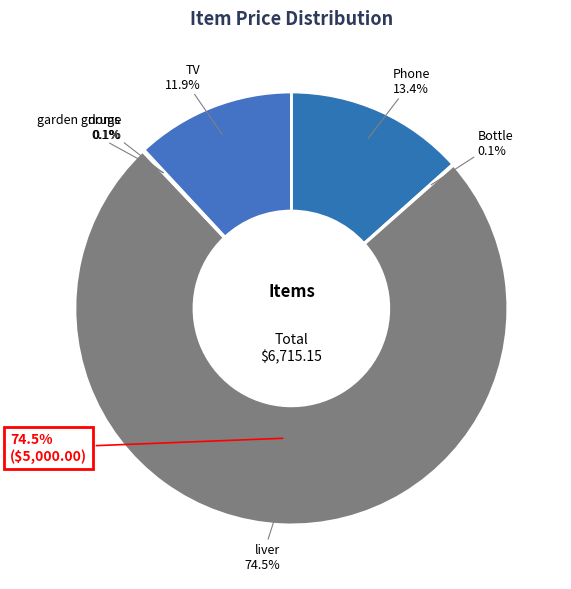

What percentage do TV and garden gnome together represent?

12.0%